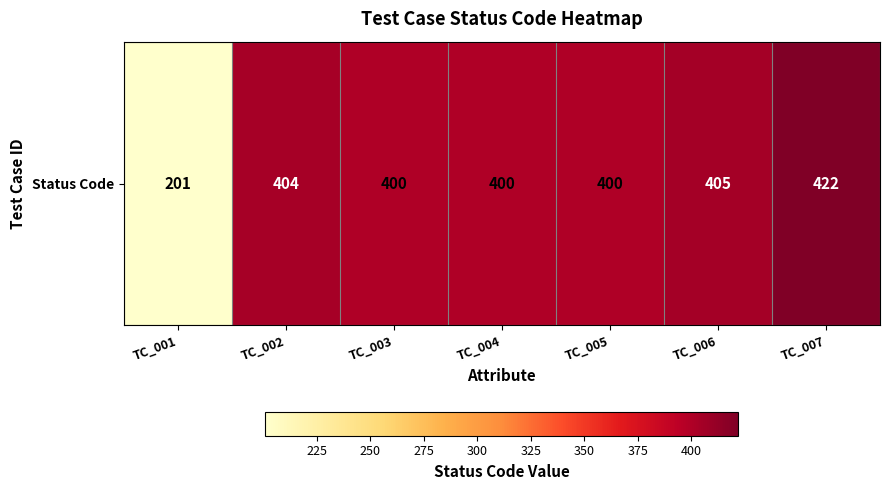

What is the difference between the maximum and minimum values?

221